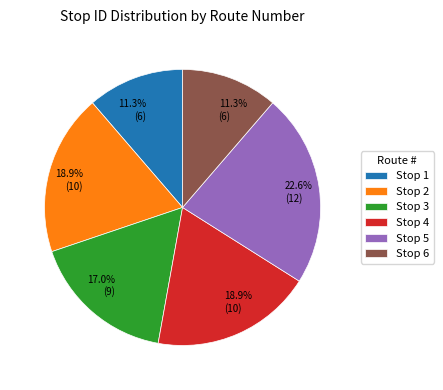

To the nearest percent, what is the average slice percentage?

17%